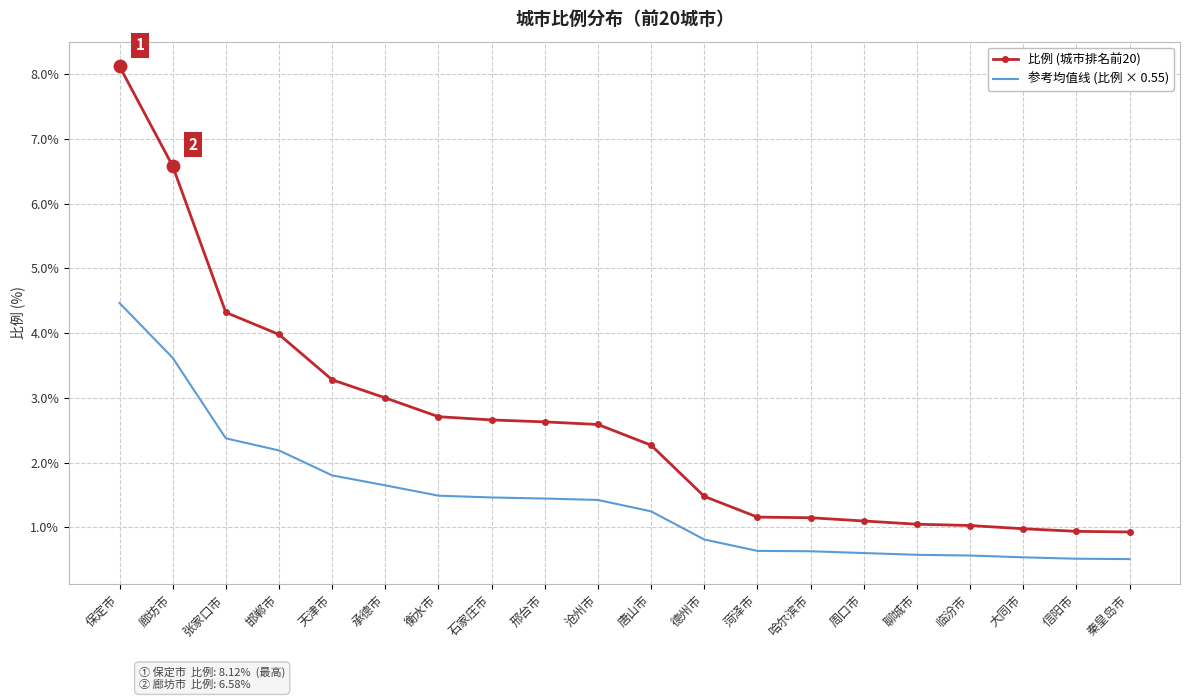

What are all the series names shown in the legend?

比例 (城市排名前20), 参考均值线 (比例 × 0.55)